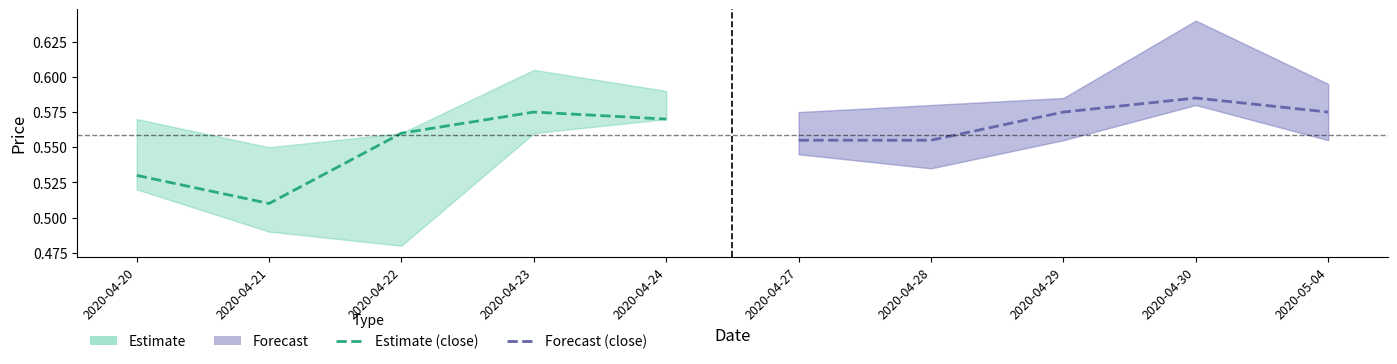

What is the sum of all Forecast values?

2.8